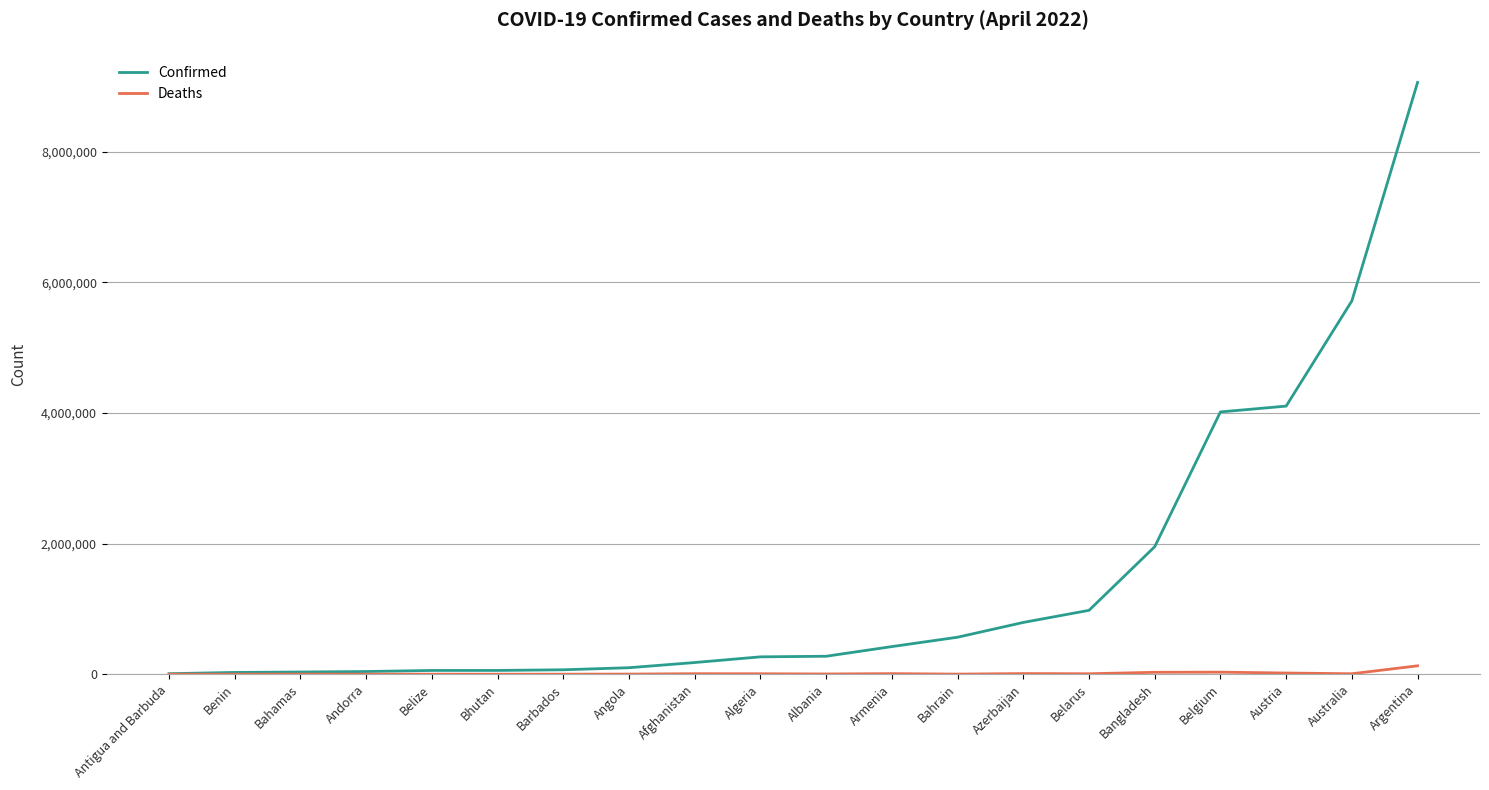

Which series has the widest spread of values?

Confirmed